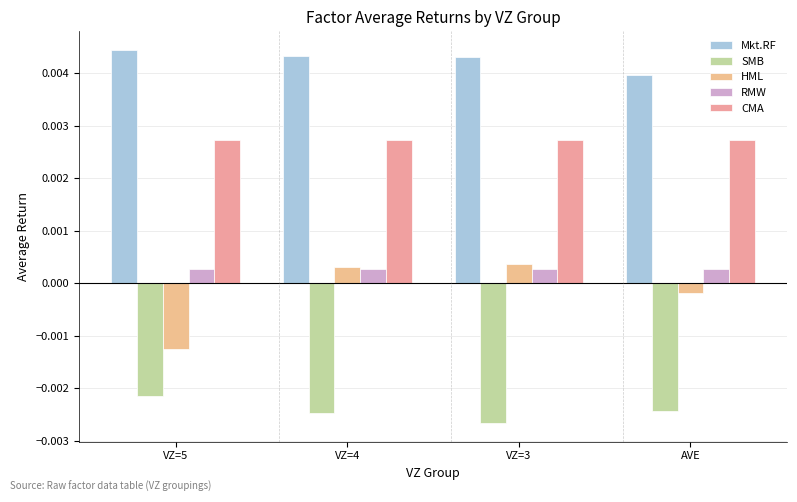

Does the chart contain any negative values?

Yes